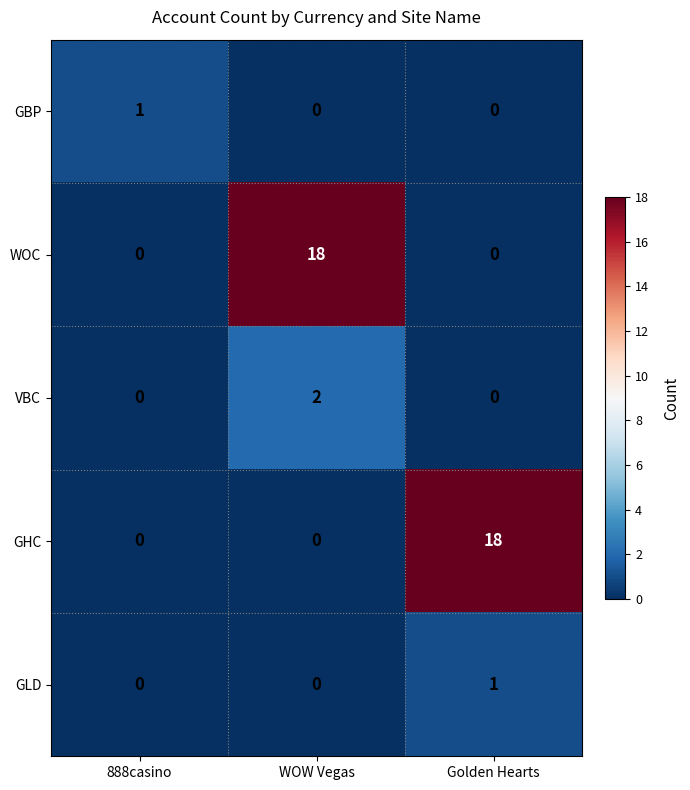

What is the maximum value shown in the chart?

18